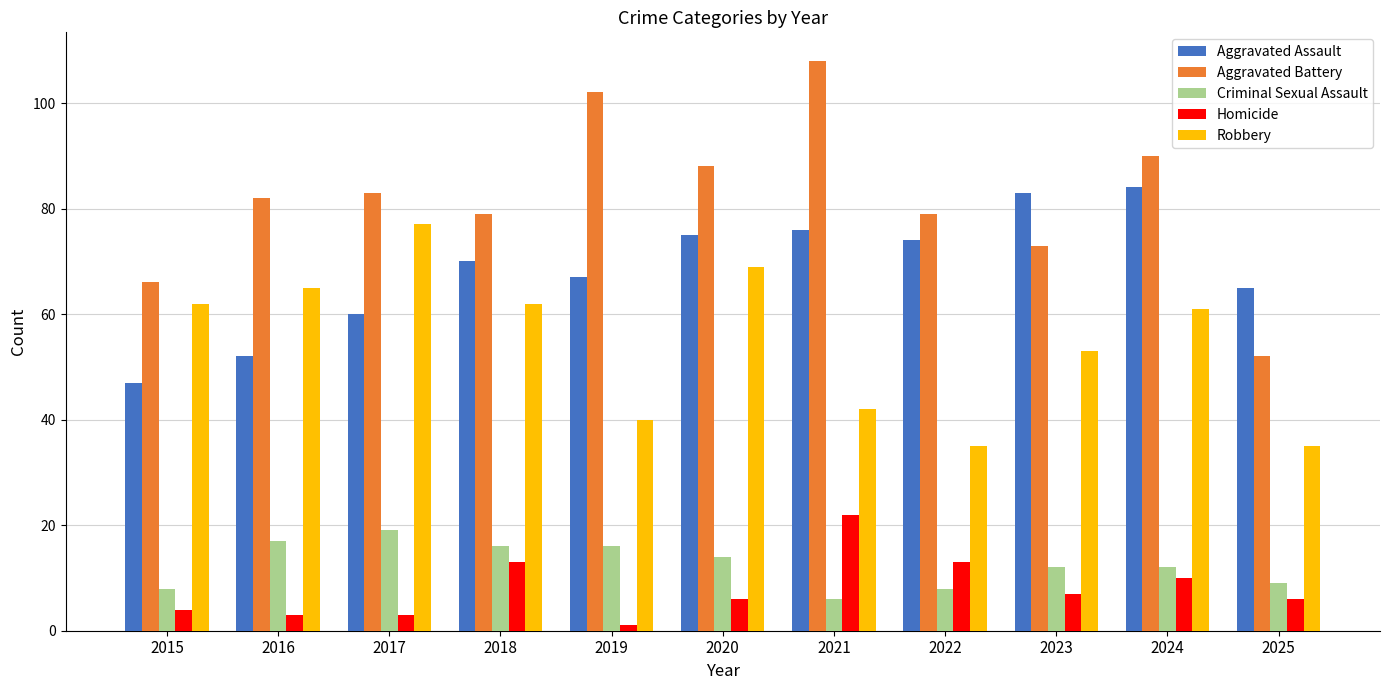

Count the number of data series in this chart.

5